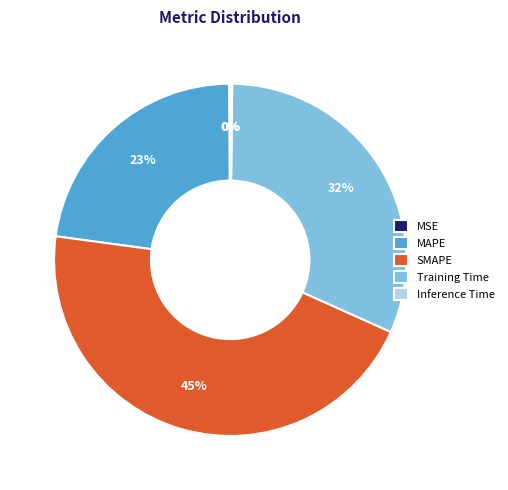

What percentage is the Training Time slice, to the nearest percent?

32%